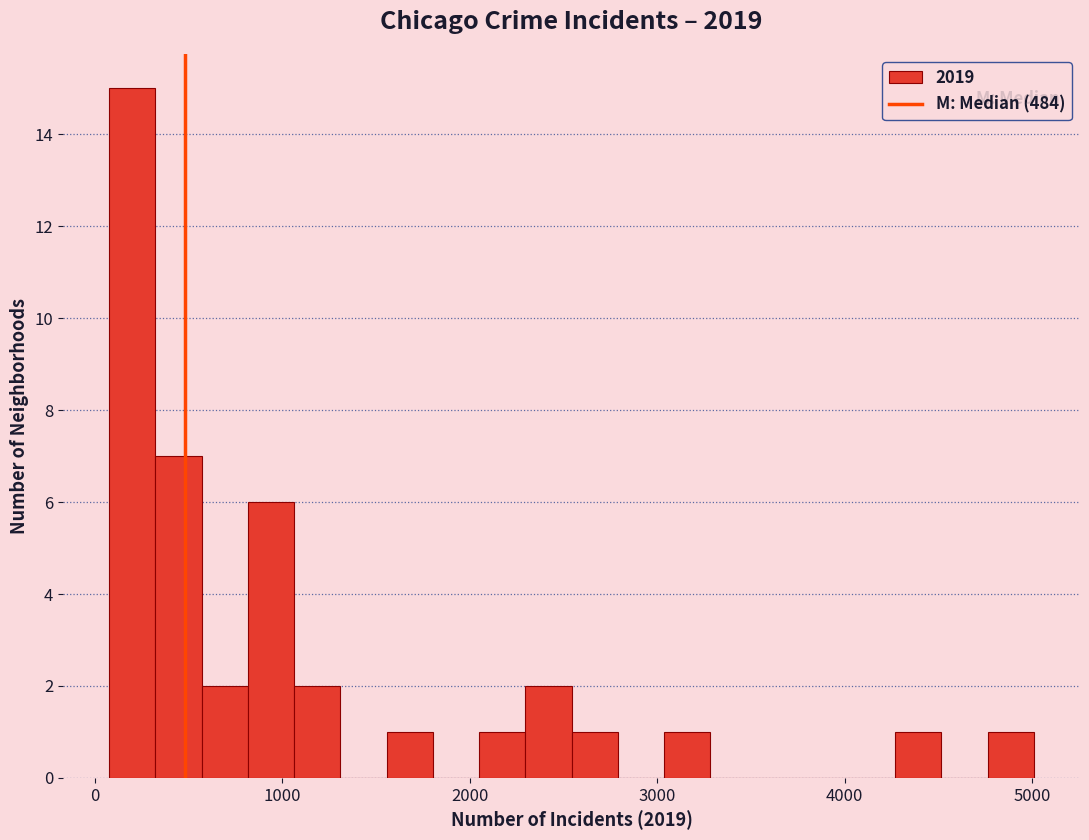

Around what value on the x-axis is the tallest bar? Give the approximate position of its centre, as read against the axis.

200